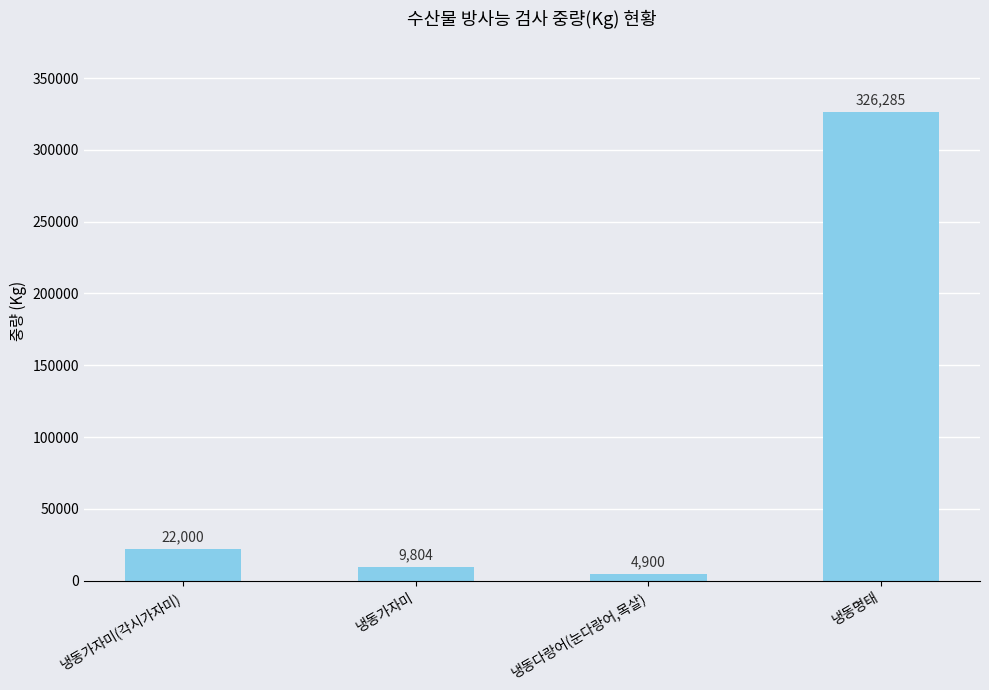

What is the difference between the maximum and minimum values?

321385